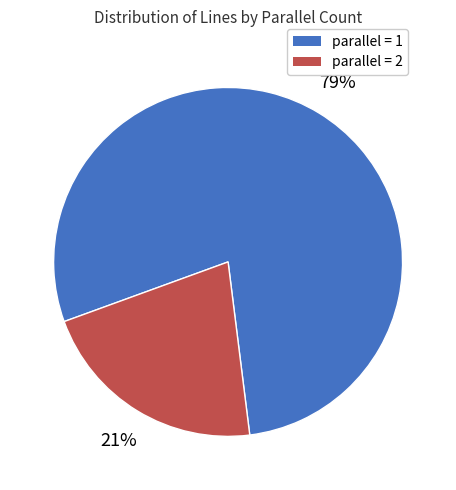

Rank the categories by value from lowest to highest.

parallel = 2, parallel = 1